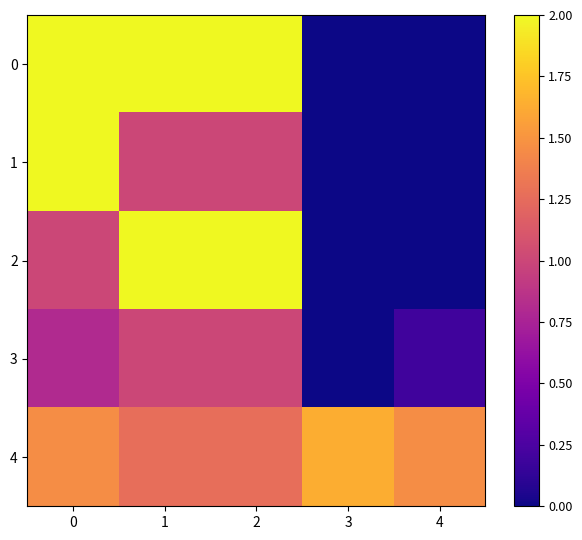

Reading left to right, extract all data points from this chart.

0: 0=2.0	1=2.0	2=2.0	3=0.0	4=0.0
1: 0=2.0	1=1.0	2=1.0	3=0.0	4=0.0
2: 0=1.0	1=2.0	2=2.0	3=0.0	4=0.0
3: 0=0.8	1=1.0	2=1.0	3=0.0	4=0.2
4: 0=1.5	1=1.3	2=1.3	3=1.6	4=1.5